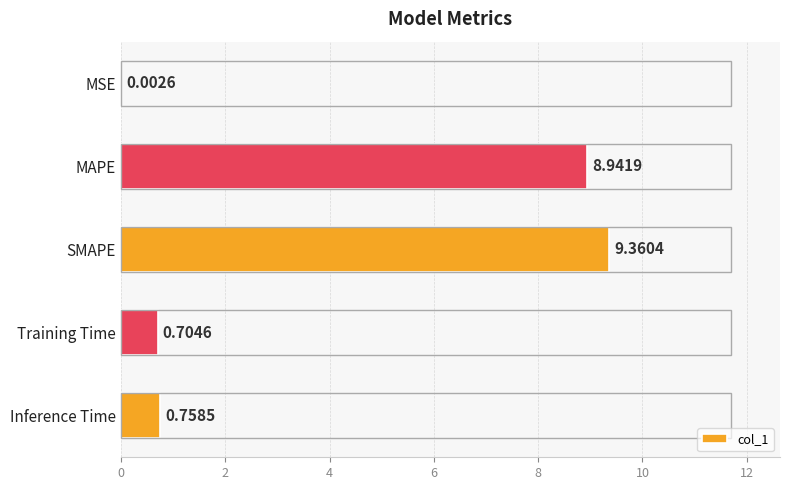

At which label is the value closest to 4?

Inference Time